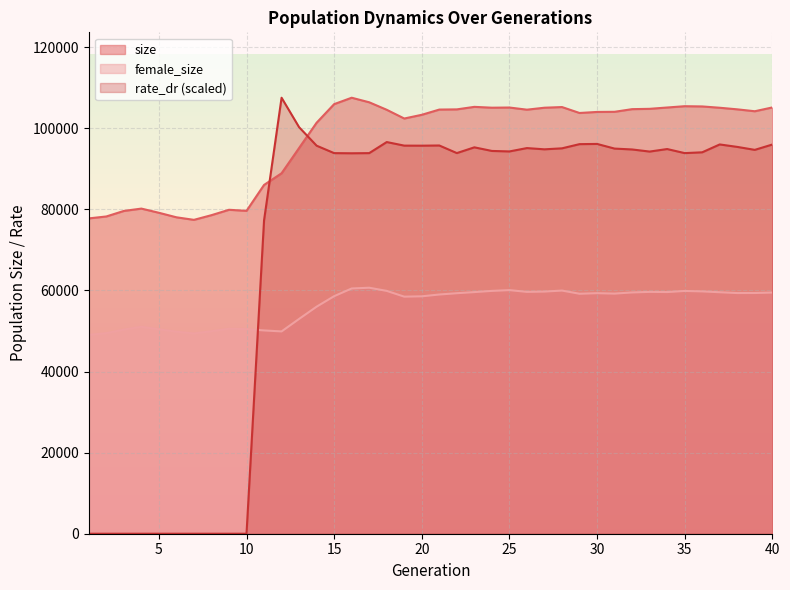

True or false: female_size and size cross at least once.

False